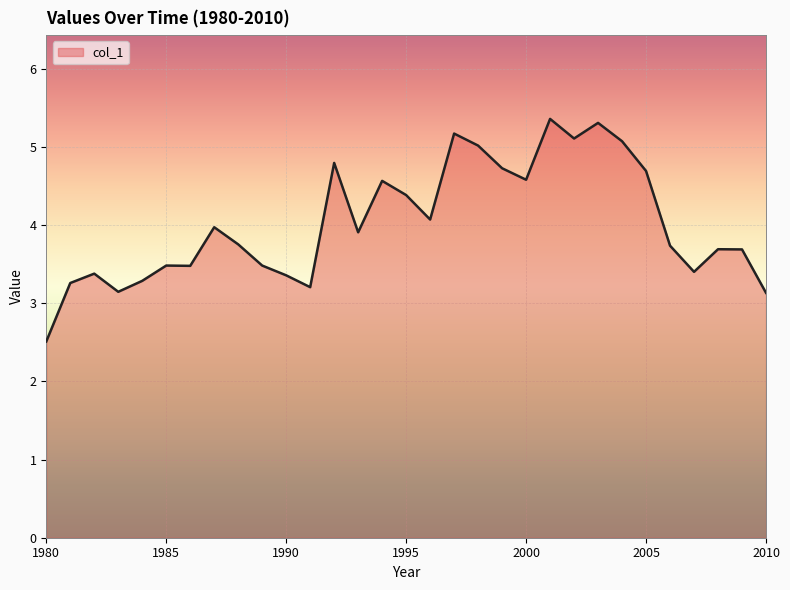

What is the greatest value displayed?

5.4